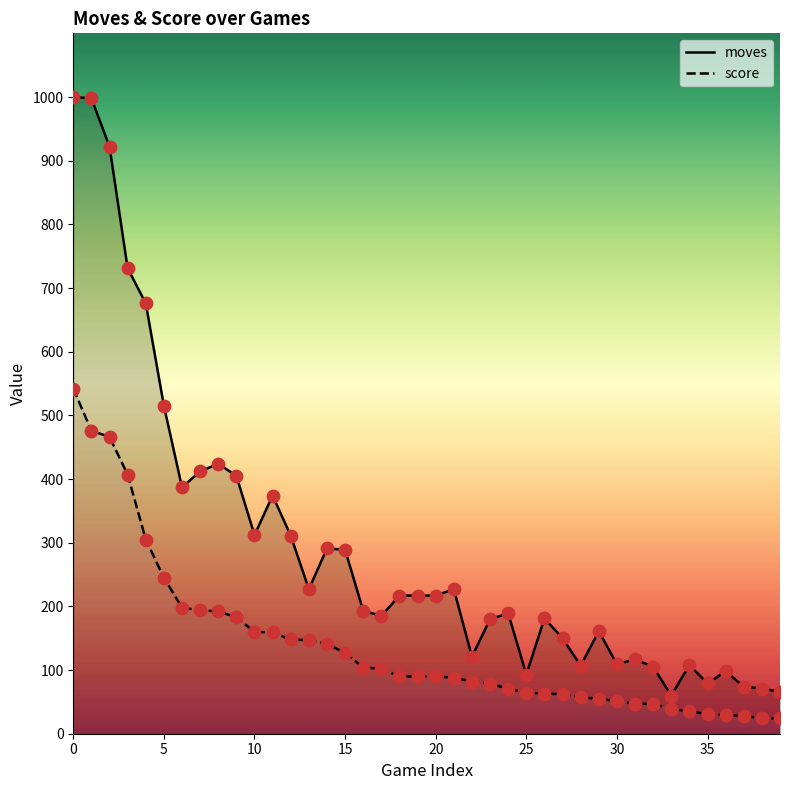

Which series has the widest spread of Y values?

moves